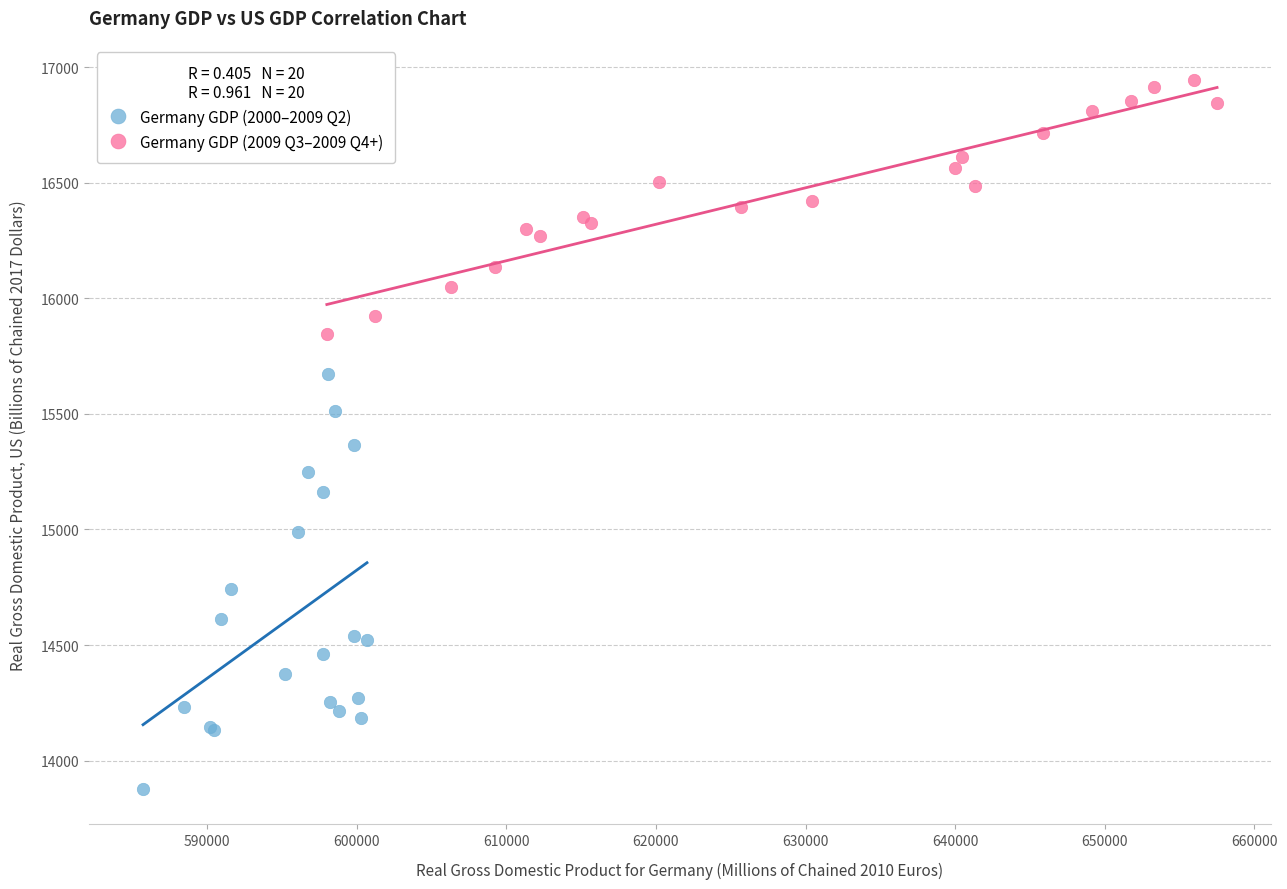

Which series has the largest Y range (max minus min)?

Germany GDP (2000–2009 Q2)